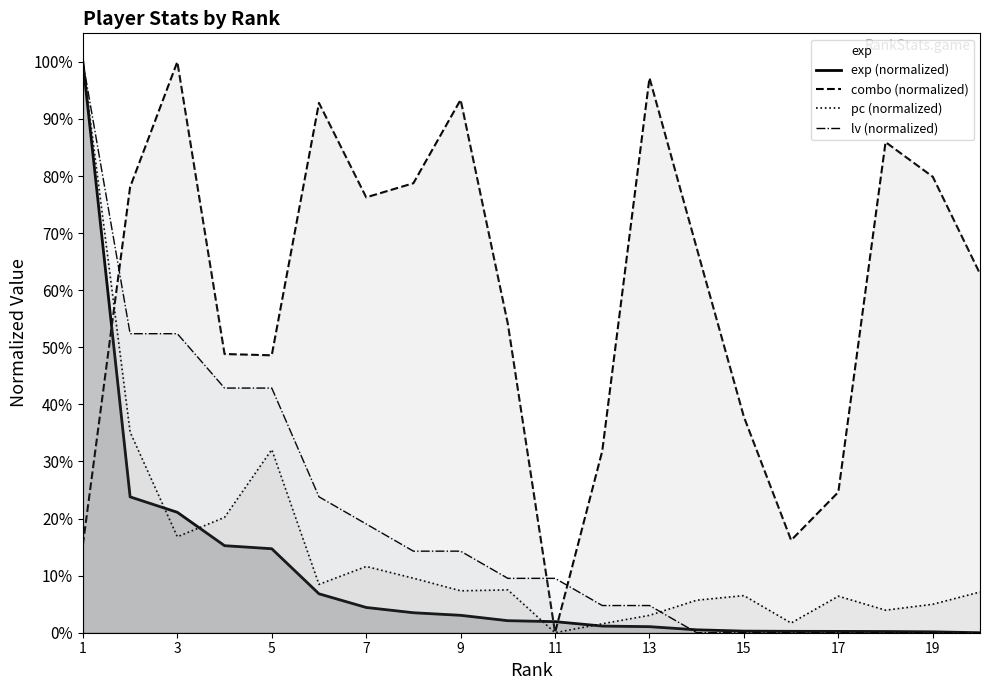

The value of lv at 9 is 0.0. True or false?

False